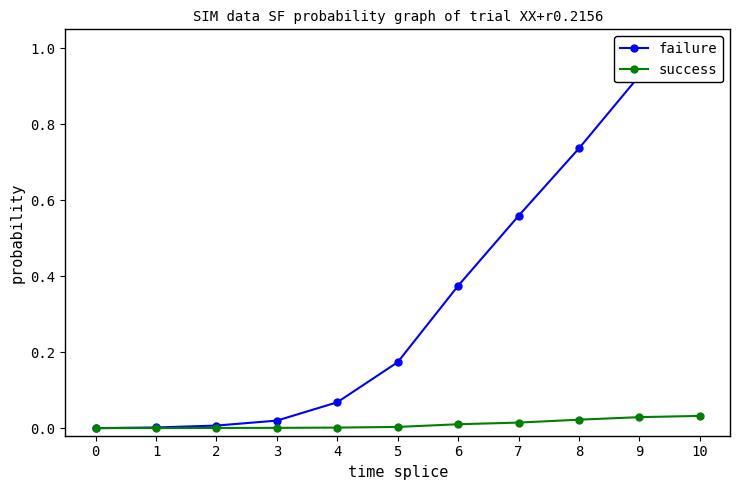

What is the greatest value displayed?

1.0